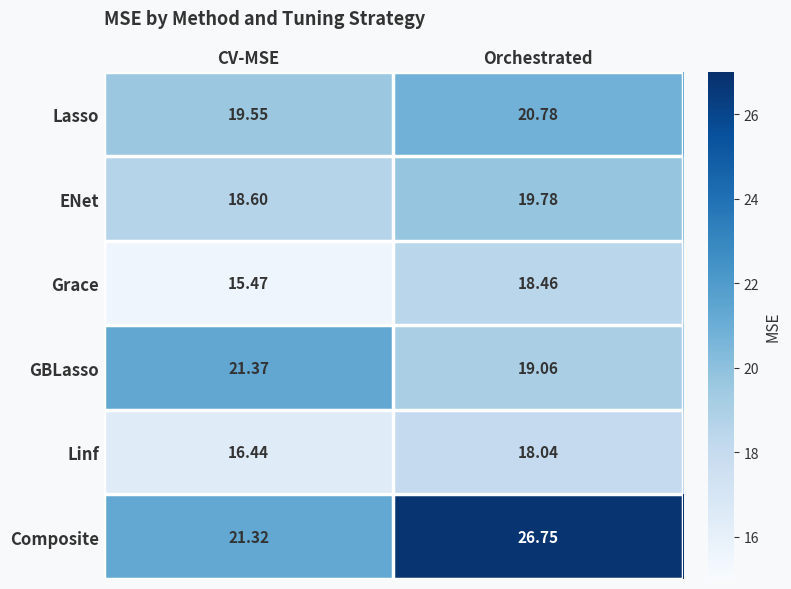

At which label does GBLasso reach its minimum?

Orchestrated